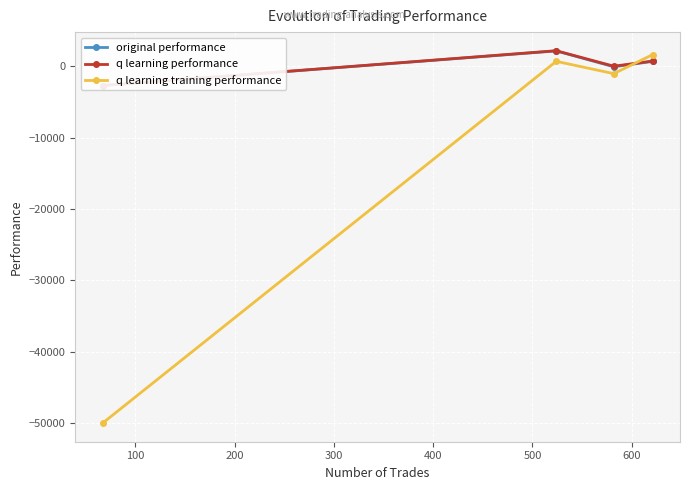

How many interior local valleys does the q learning training performance series have?

1